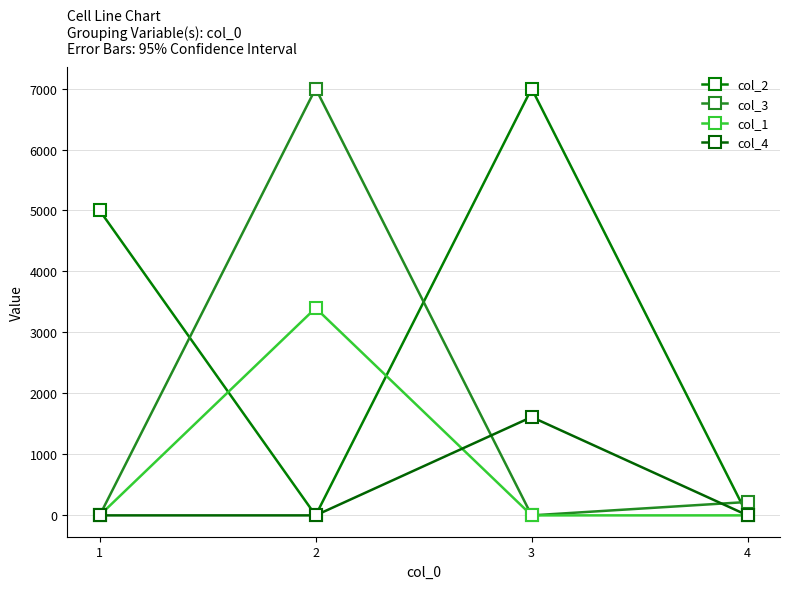

Is it true that col_2 equals 2249 at 1?

False